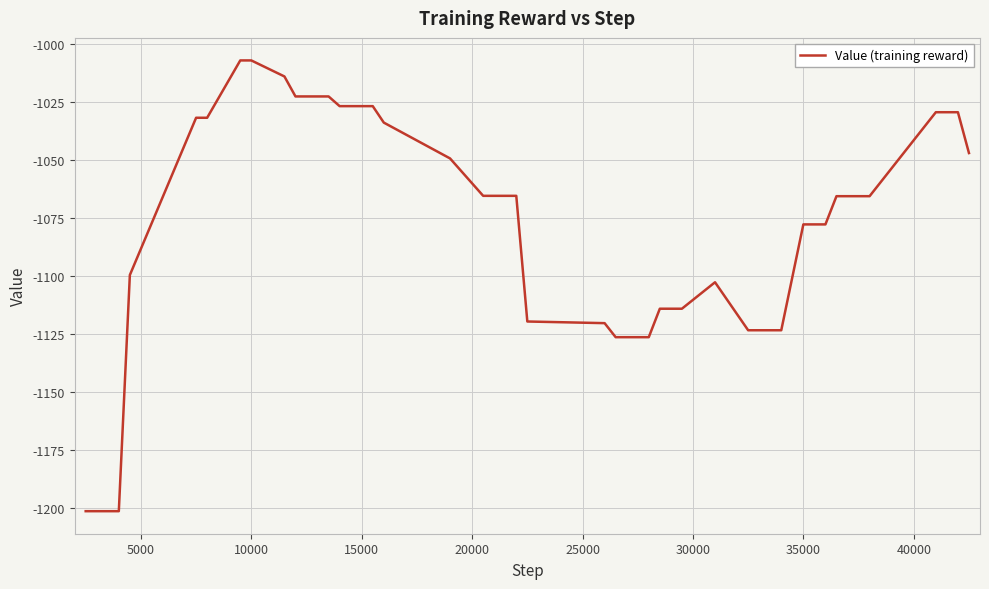

What is the maximum value shown in the chart?

-1007.3